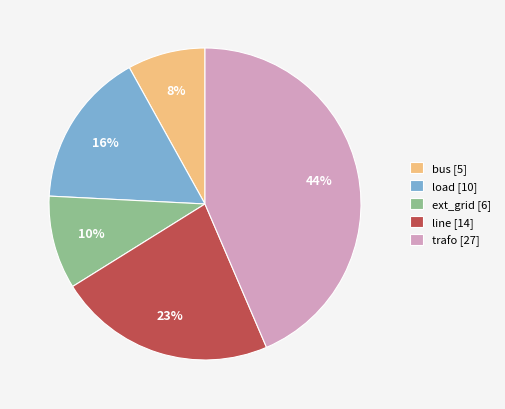

Which slice is the largest?

trafo